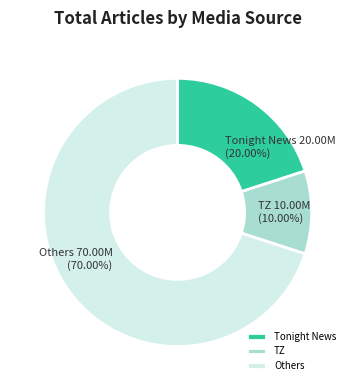

How many slices are in this pie chart?

3